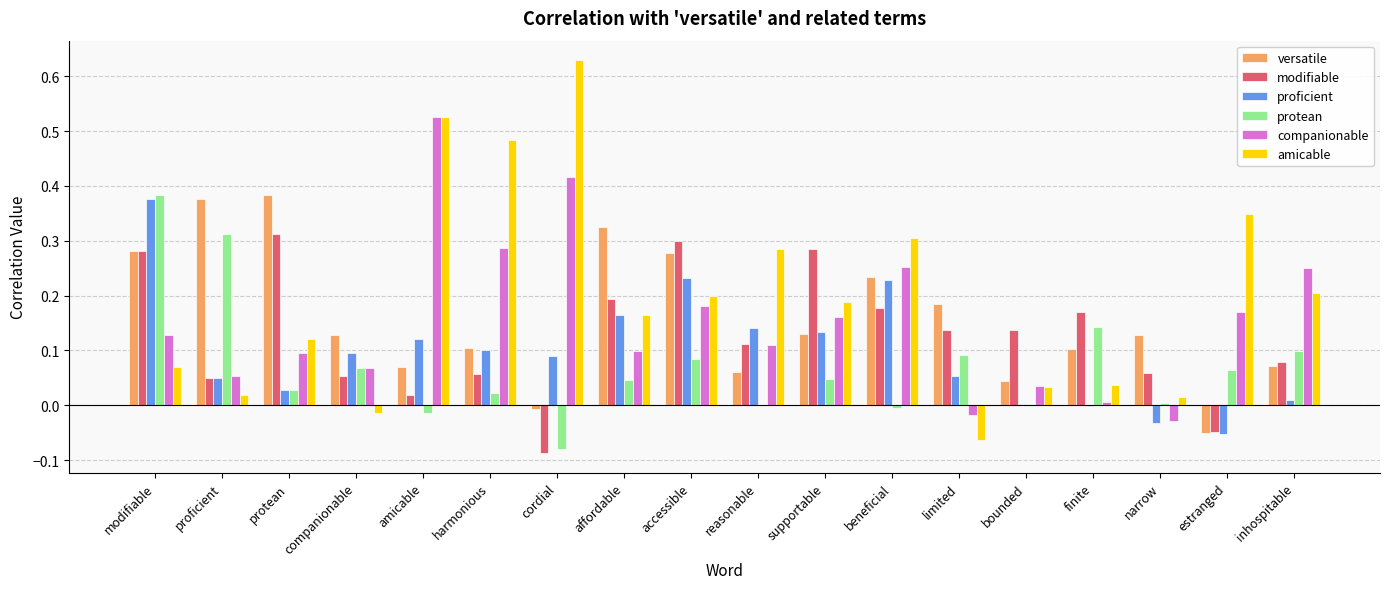

True or false: proficient has a value of 0.0 at beneficial.

False